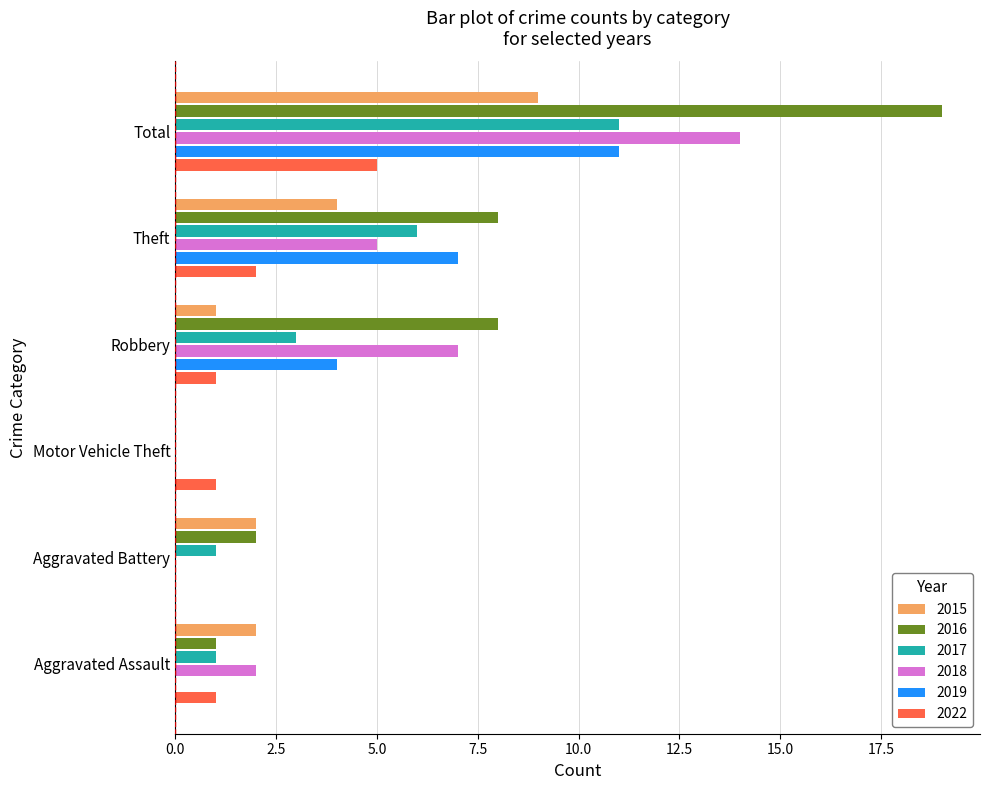

What is the difference between the 2015 values at Robbery and Aggravated Battery?

1